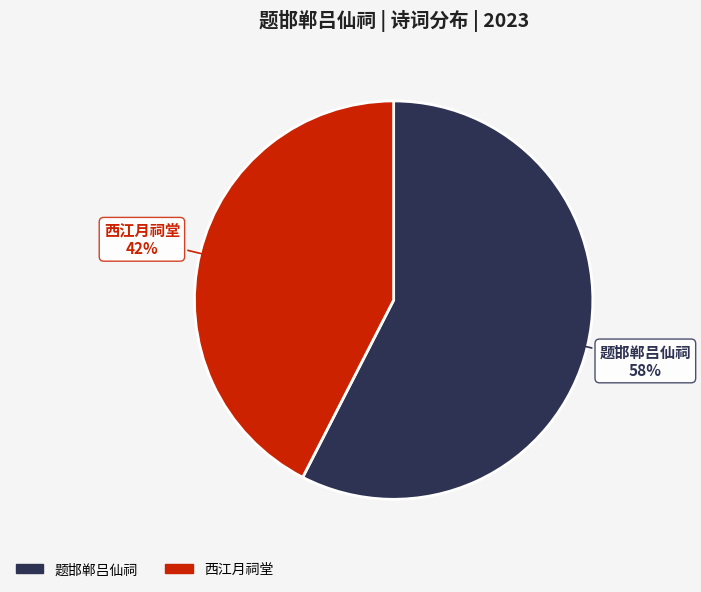

Count the number of slices in the pie.

2